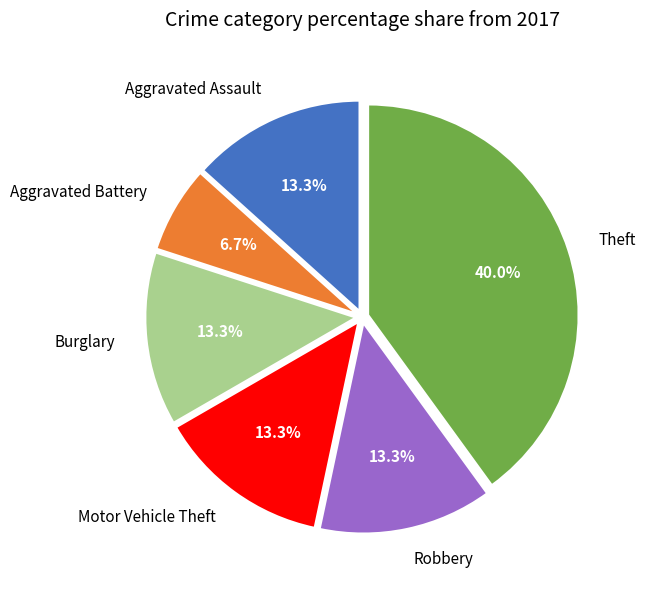

Is the sum of Aggravated Battery and Theft greater than half?

No